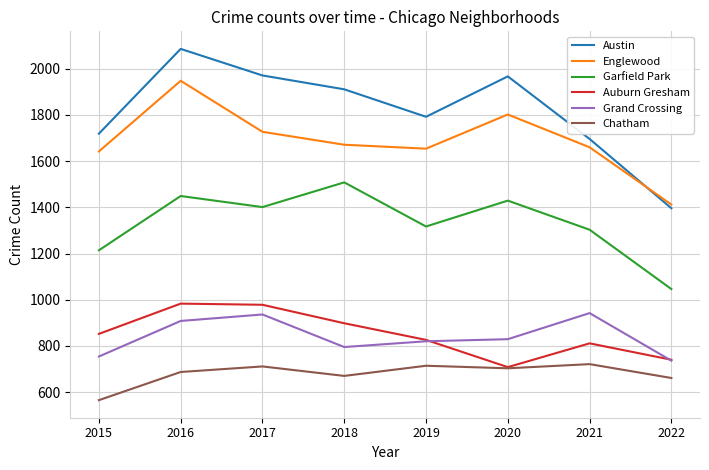

Does the chart have visible grid lines?

Yes